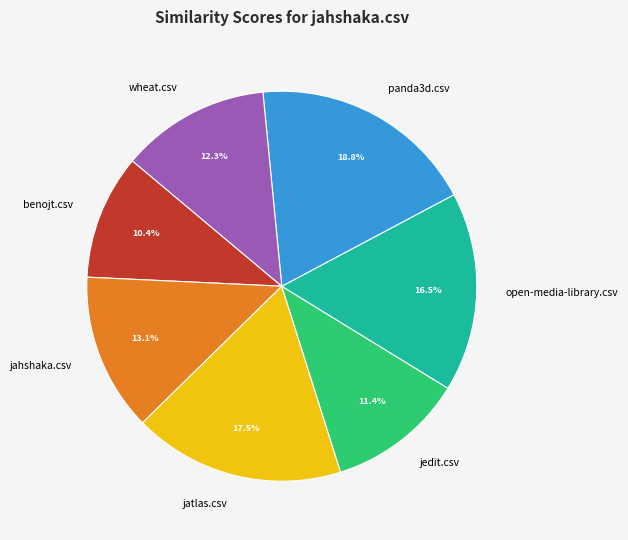

Which category has the biggest portion of the pie?

panda3d.csv